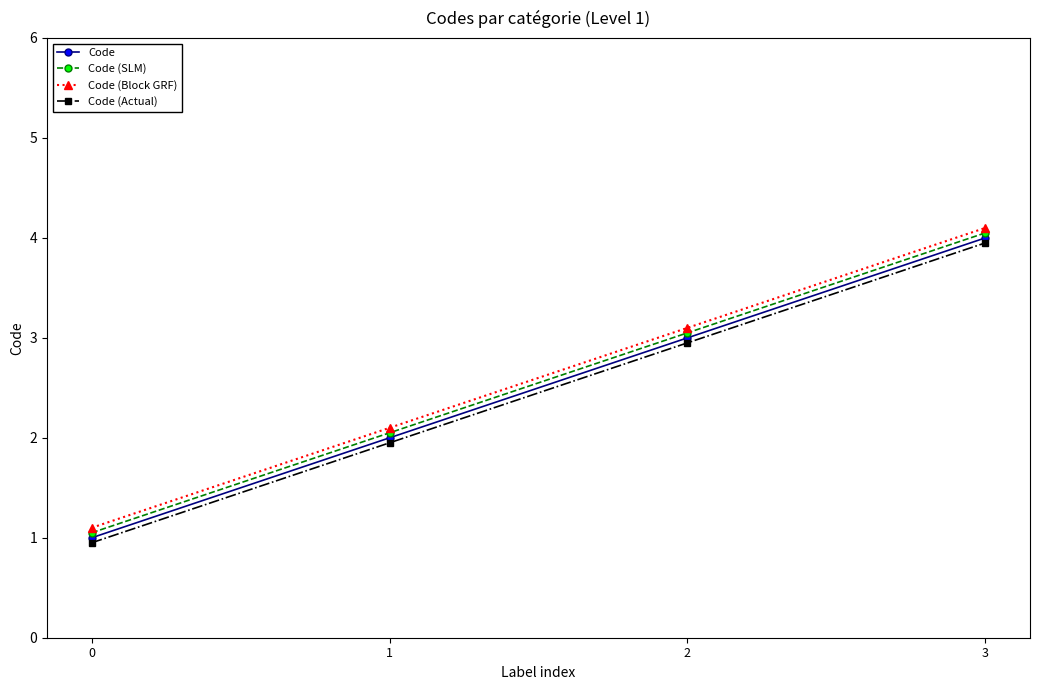

What is the sum of the Code (Block GRF) values at 1 and 3?

6.2